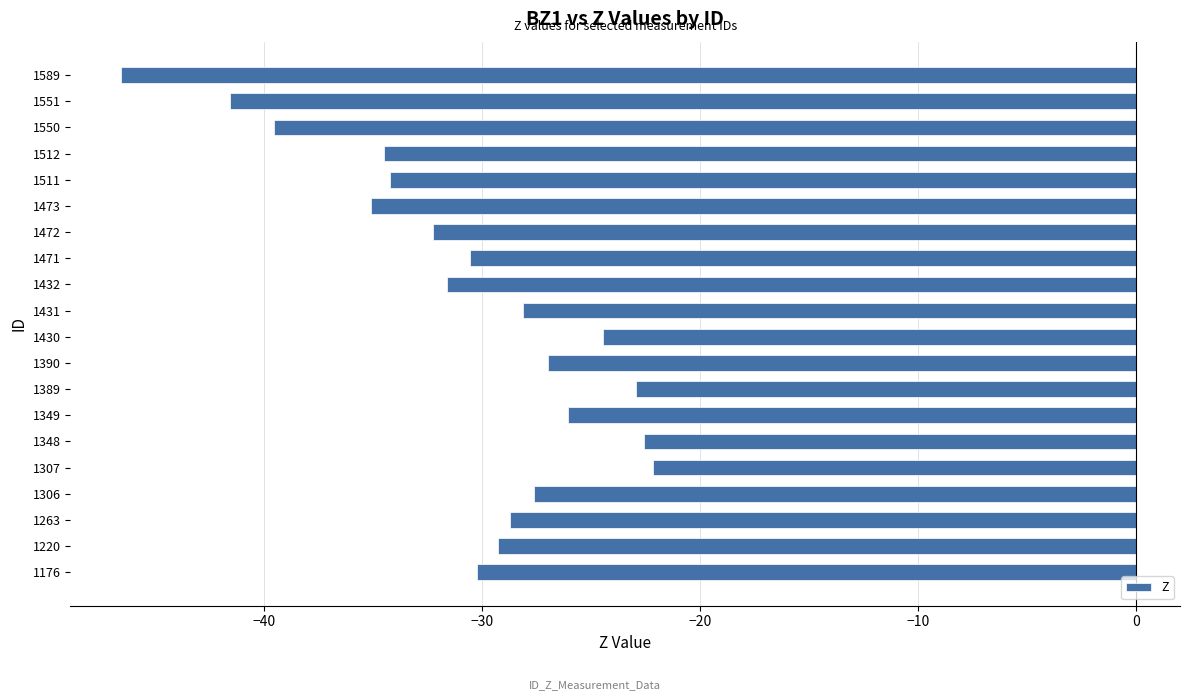

Reading bottom to top, extract all data points from this chart.

1176=-30.2	1220=-29.3	1263=-28.7	1306=-27.6	1307=-22.2	1348=-22.6	1349=-26.1	1389=-23.0	1390=-27.0	1430=-24.5	1431=-28.1	1432=-31.6	1471=-30.6	1472=-32.3	1473=-35.1	1511=-34.2	1512=-34.5	1550=-39.5	1551=-41.6	1589=-46.6